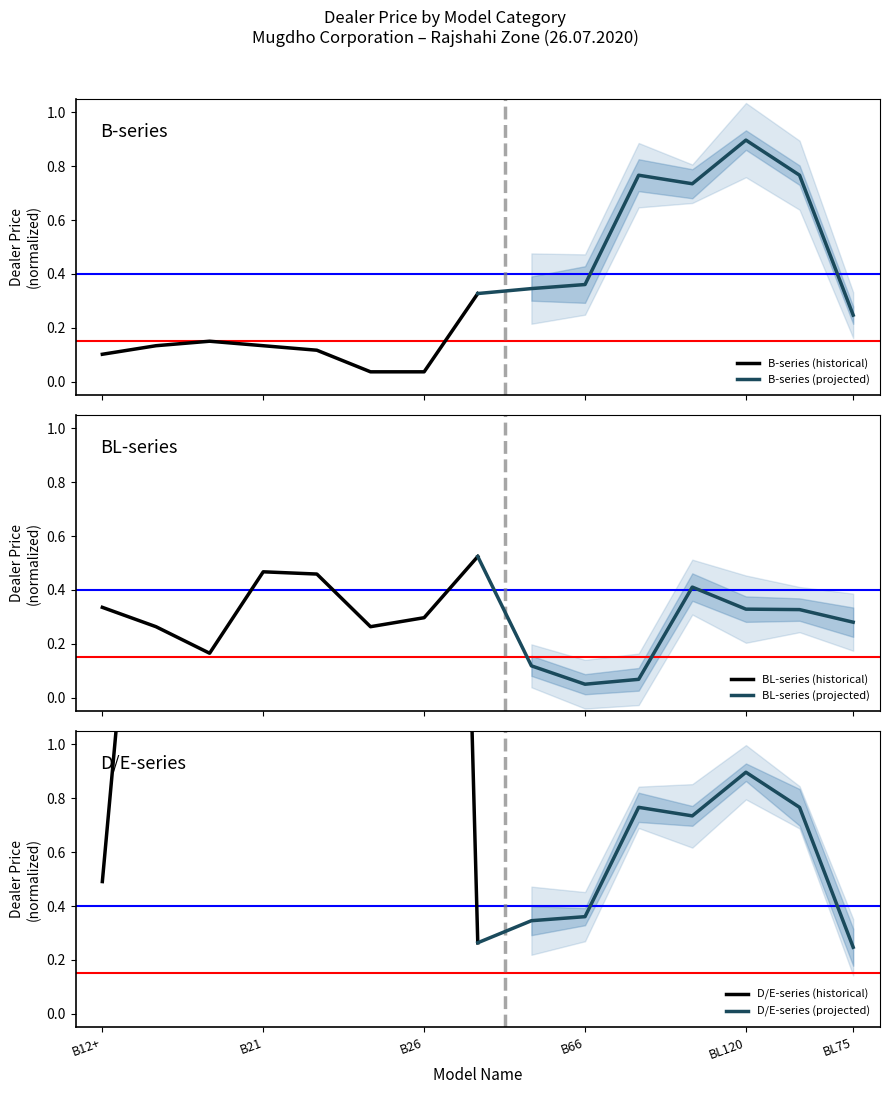

What is the sum of all BL-series (projected) values?

2.1